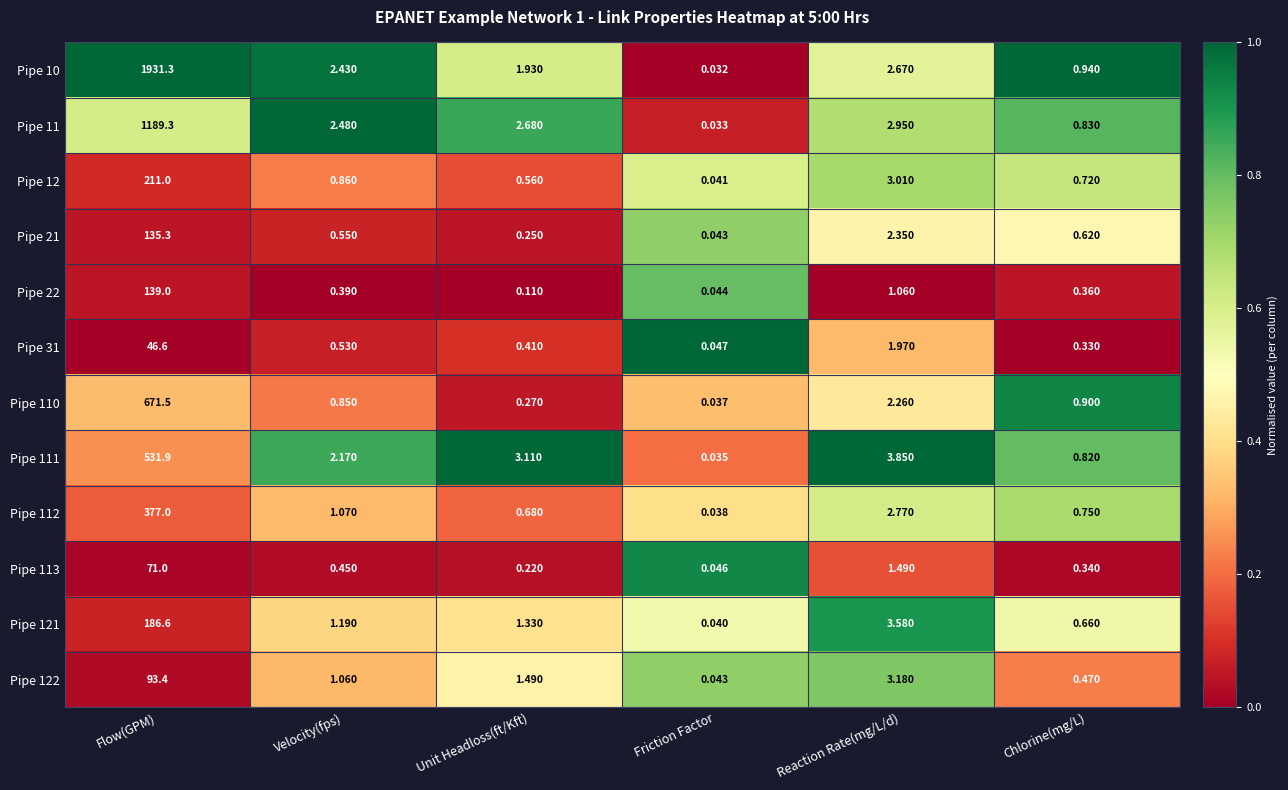

Rank the categories by Pipe 12 value from lowest to highest.

Friction Factor, Unit Headloss(ft/Kft), Chlorine(mg/L), Velocity(fps), Reaction Rate(mg/L/d), Flow(GPM)